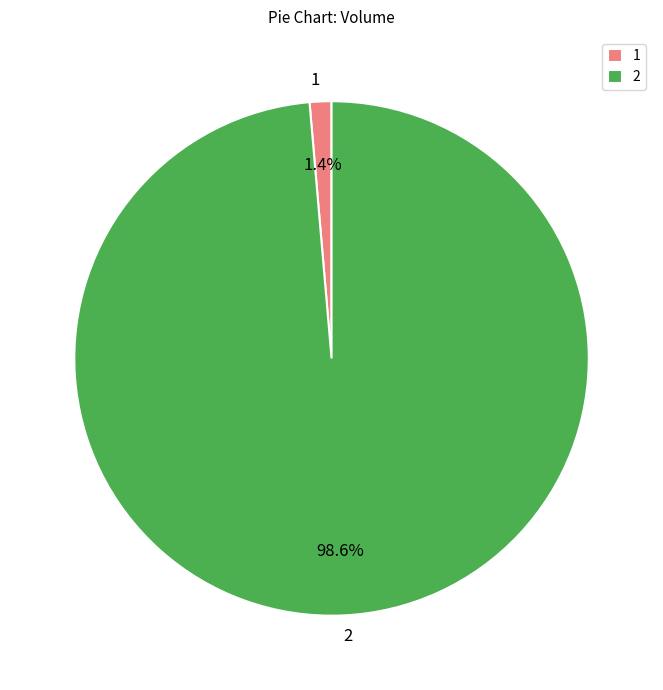

Which slice represents more than half of the pie?

2